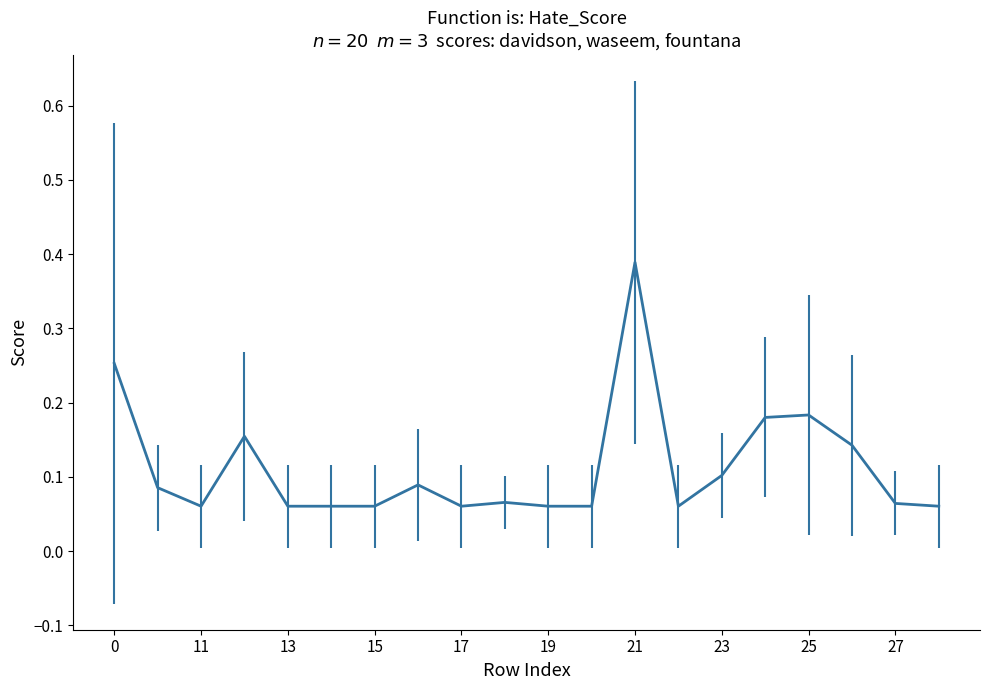

At which category does the chart reach its peak across all series?

21